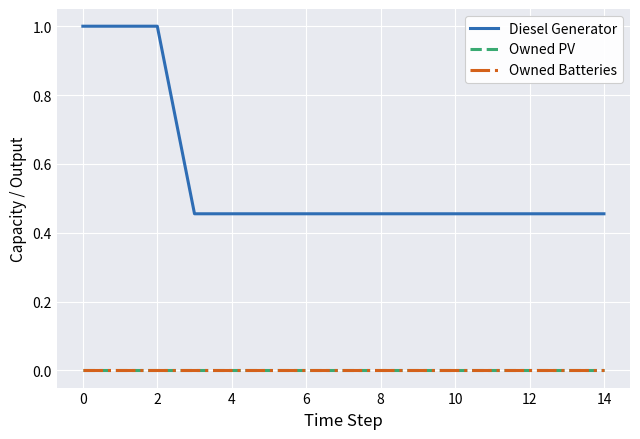

Is this an area chart (filled region under the line)?

No